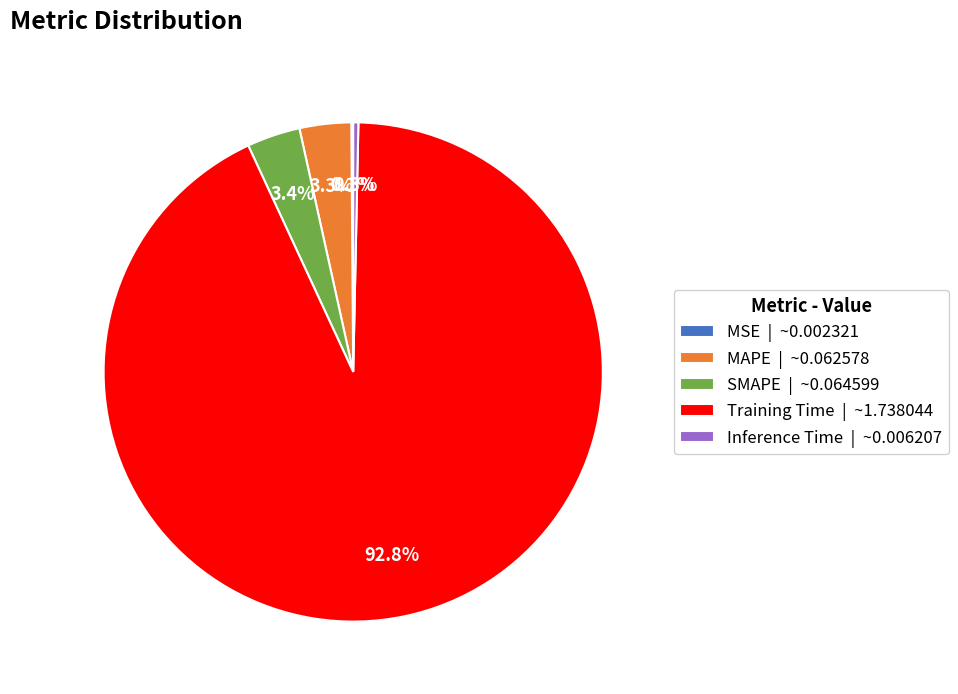

To the nearest percent, what is the difference between the Inference Time and MAPE slice percentages?

3%